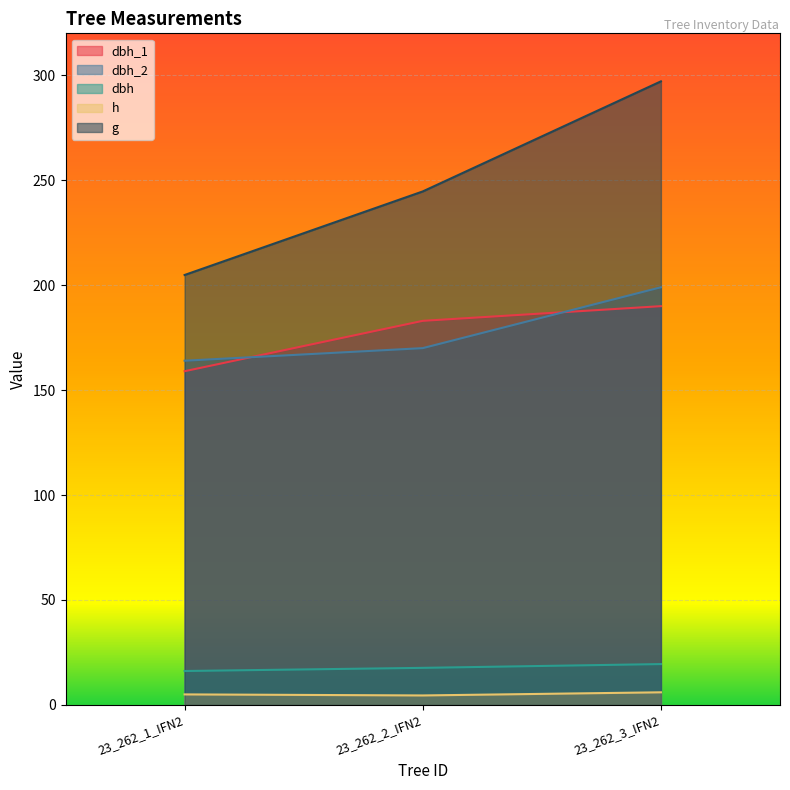

What are all the series names shown in the legend?

dbh_1, dbh_2, dbh, h, g